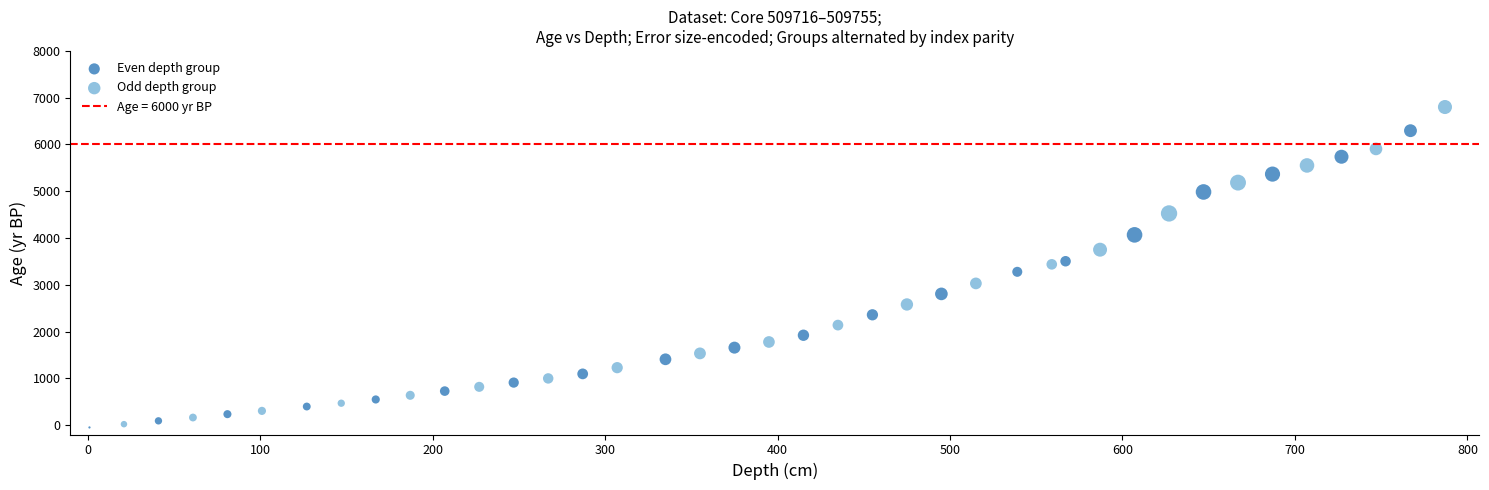

Which series has the largest Y range (max minus min)?

Odd depth group